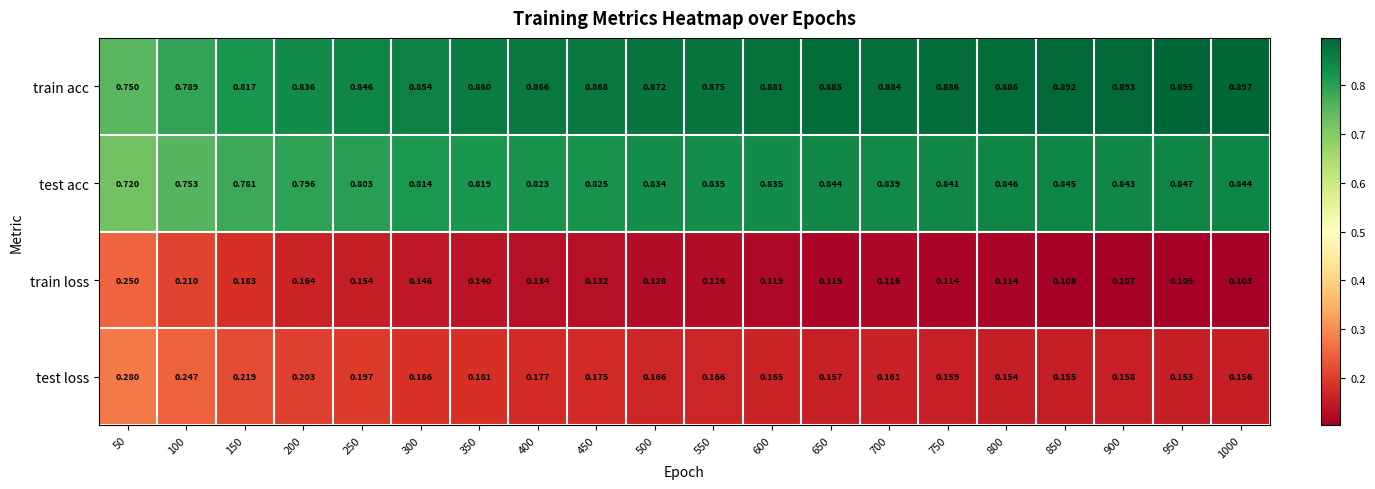

Rank the series at 750 from lowest to highest value.

train loss, test loss, test acc, train acc